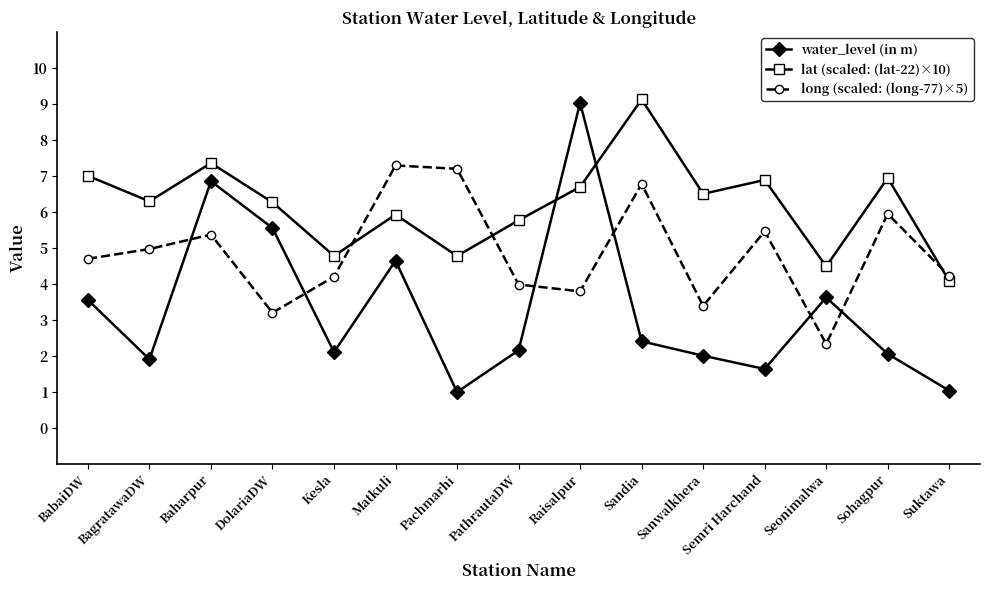

What is the sum of the lat (scaled: (lat-22)×10) values at Sandia and PathrautaDW?

14.9